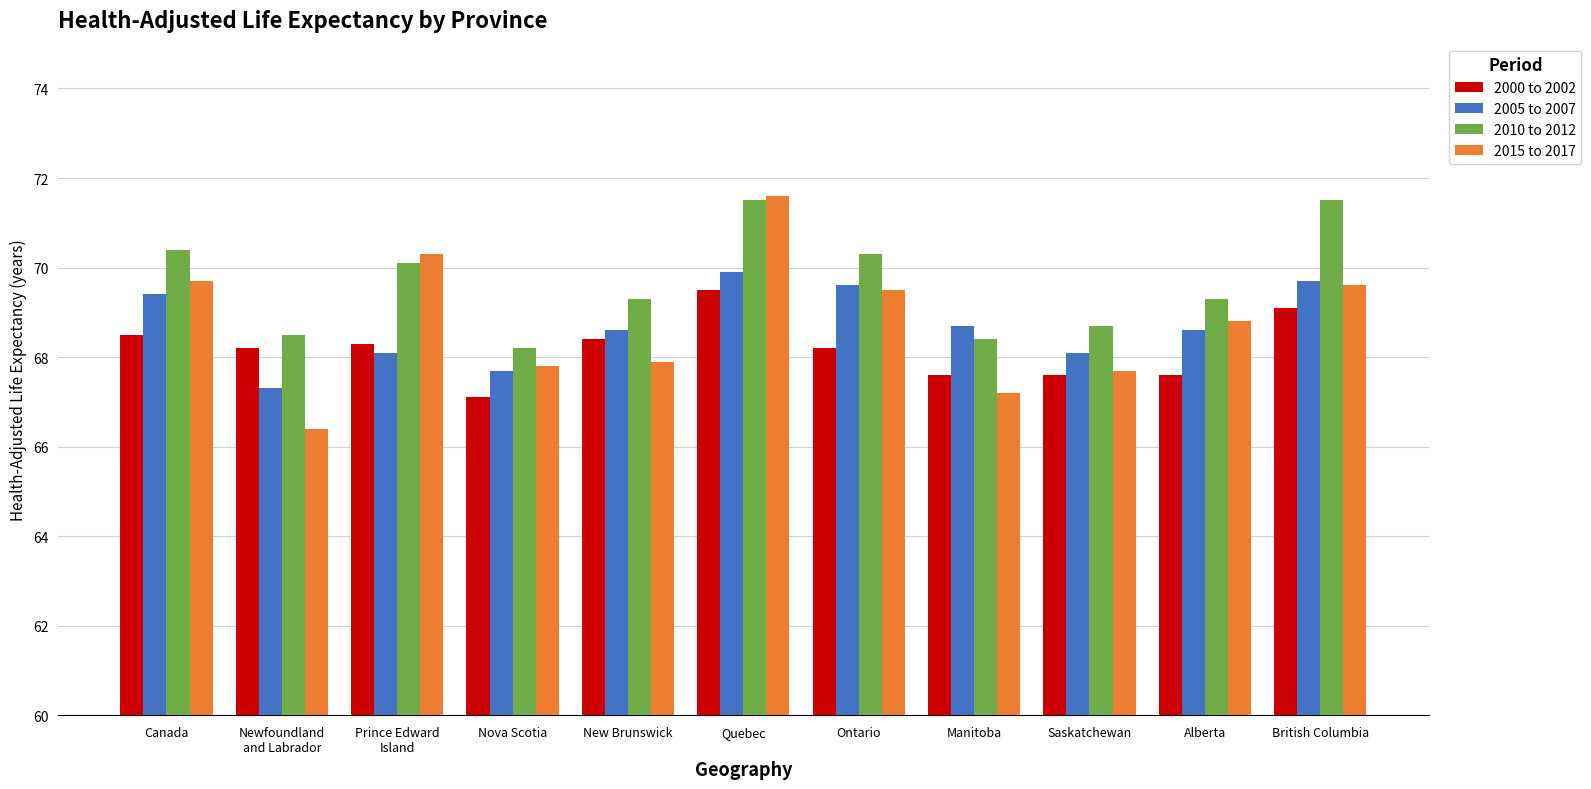

What is the greatest value displayed?

71.6